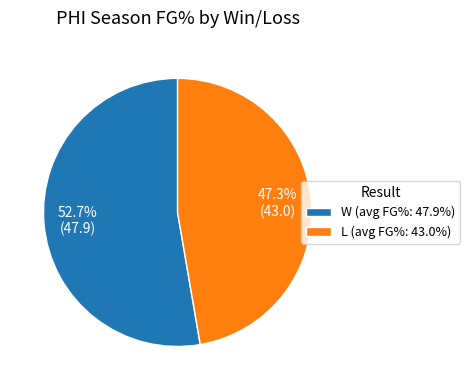

What percentage is the W slice, to the nearest percent?

53%